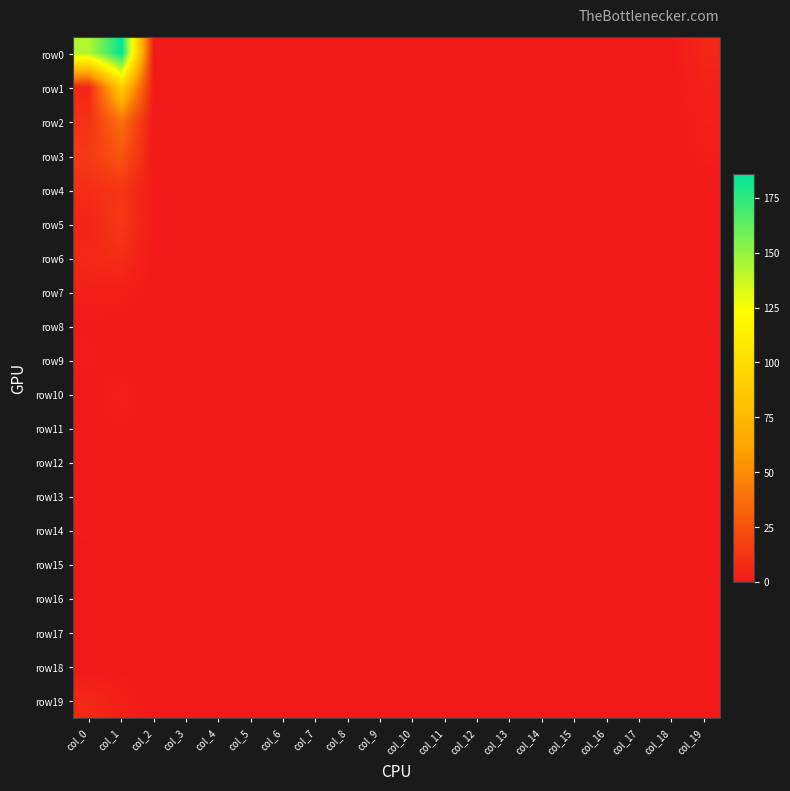

What is the maximum value shown in the chart?

186